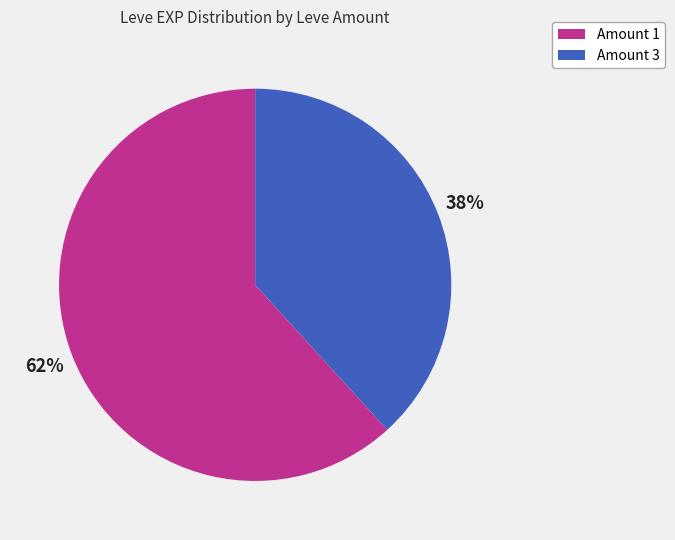

To the nearest percent, what is the difference between the largest and smallest slice percentages?

24%